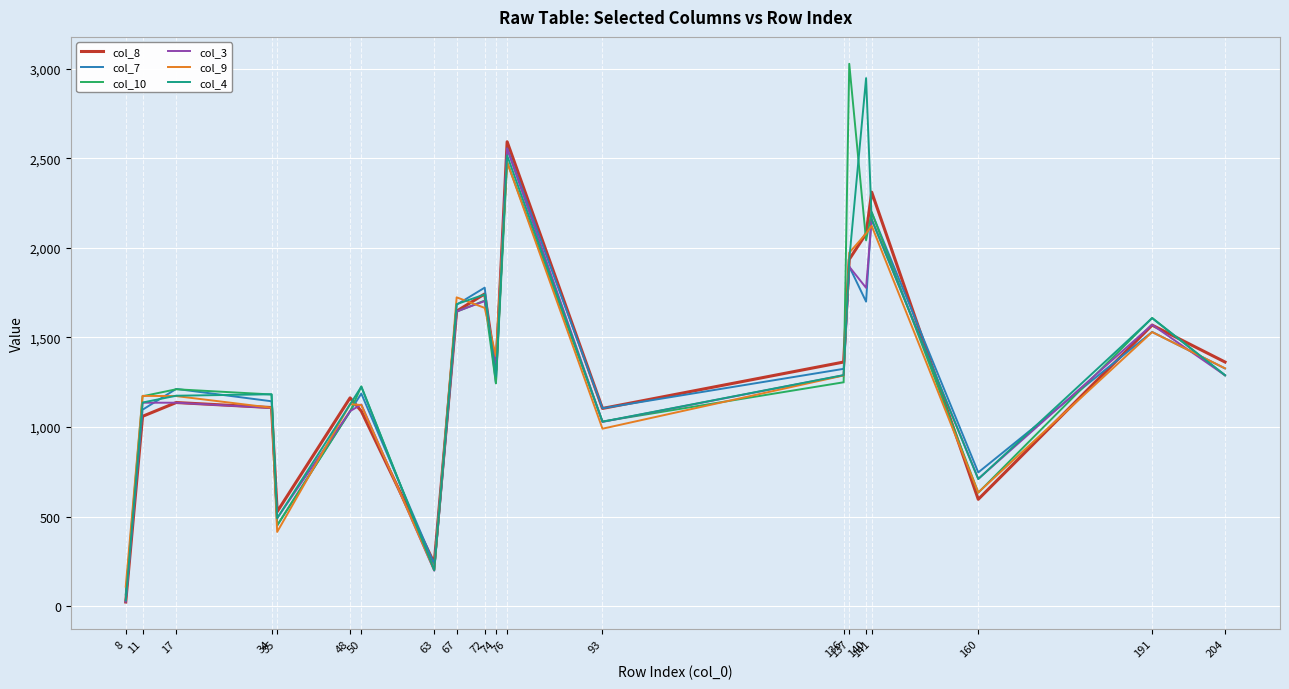

Between 48 and 93, which series saw the biggest shift?

col_9